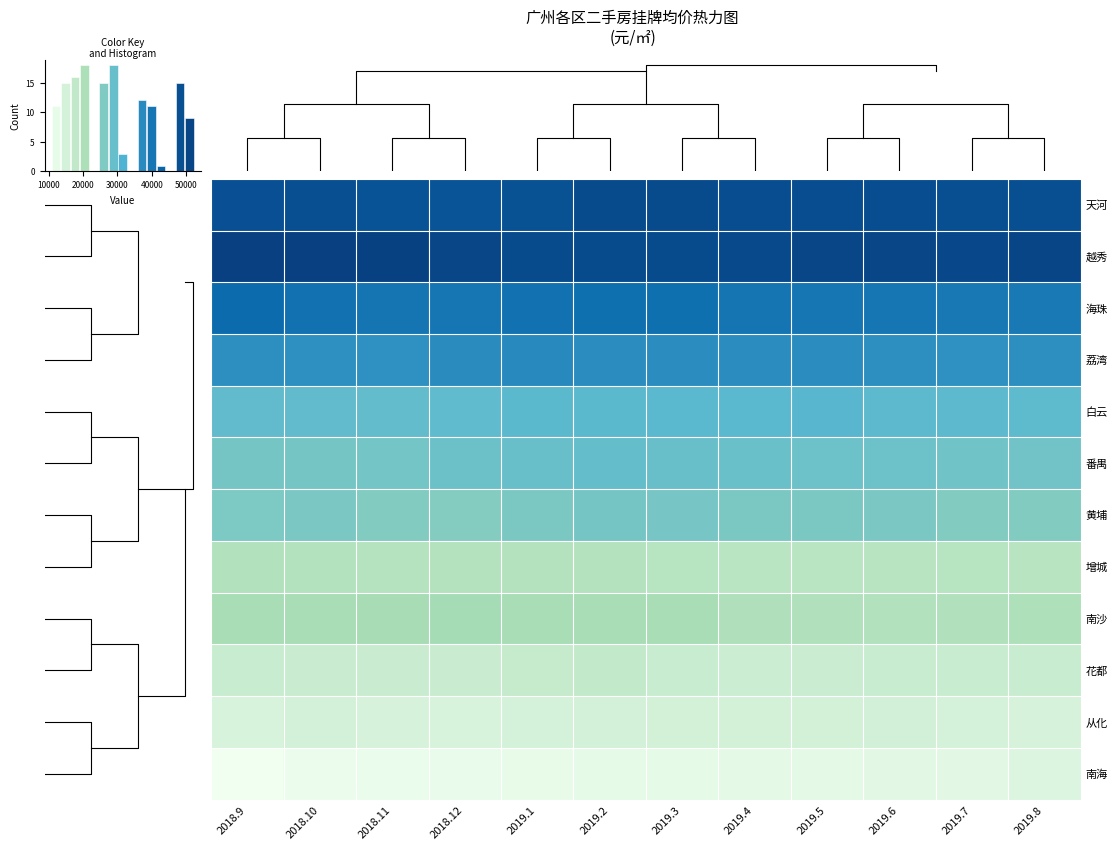

Is it true that 荔湾 equals 57450 at 2019.1?

False